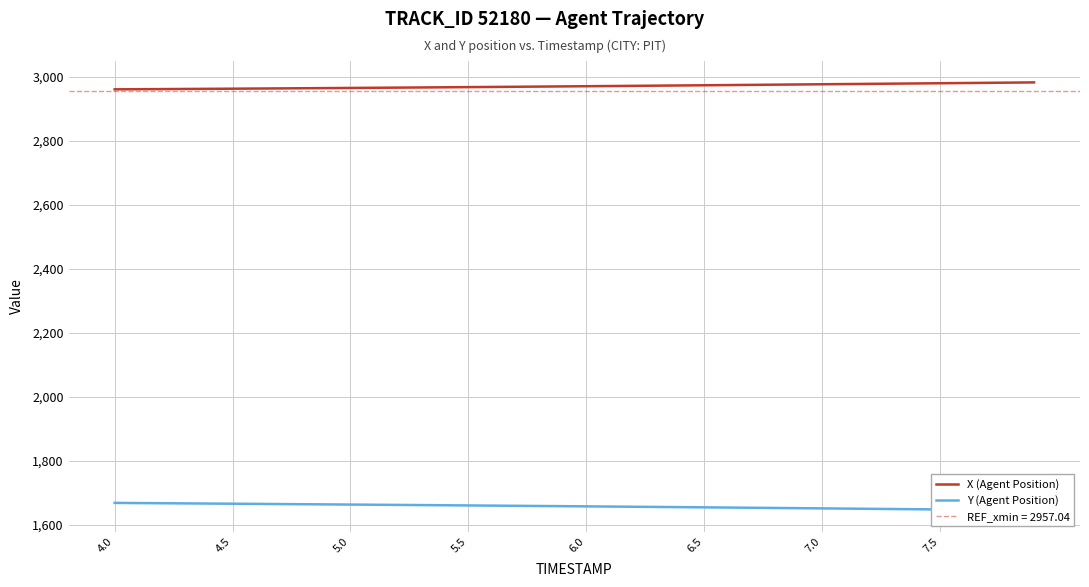

Is this an area chart (filled region under the line)?

No